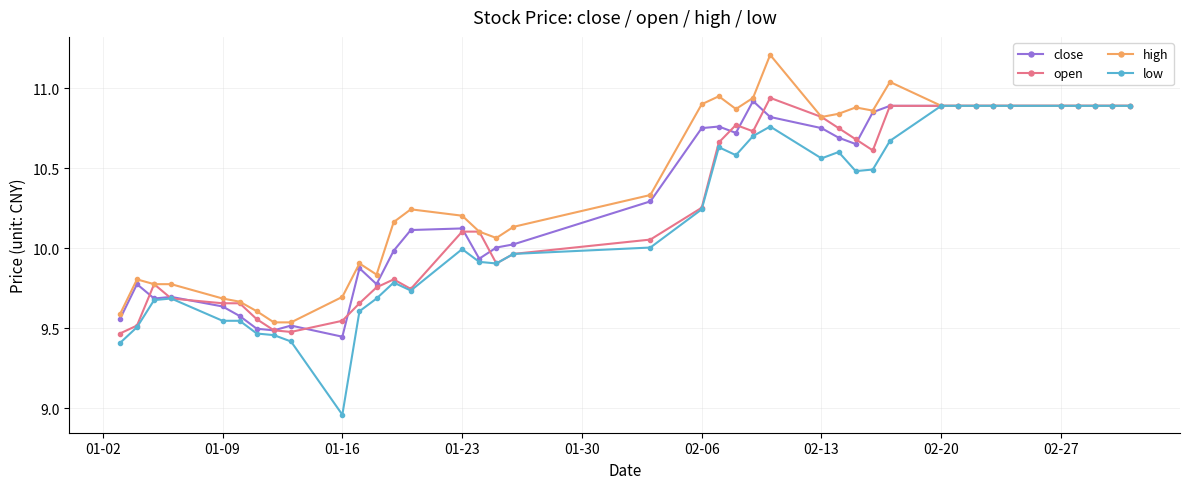

What are all the series names shown in the legend?

close, open, high, low